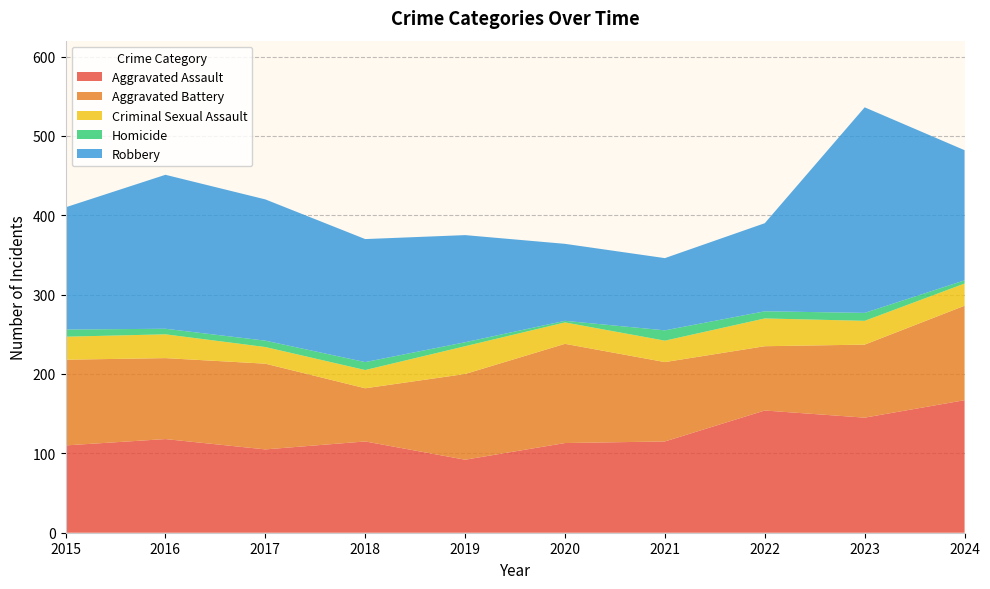

Reading right to left, what are all the values shown in this chart?

Aggravated Assault: 167	145	154	115	113	92	115	105	118	110
Aggravated Battery: 119	92	81	100	125	108	67	108	102	108
Criminal Sexual Assault: 28	30	35	27	27	35	23	21	30	29
Homicide: 4	10	9	13	2	5	10	8	7	9
Robbery: 164	259	111	91	97	135	155	178	194	154